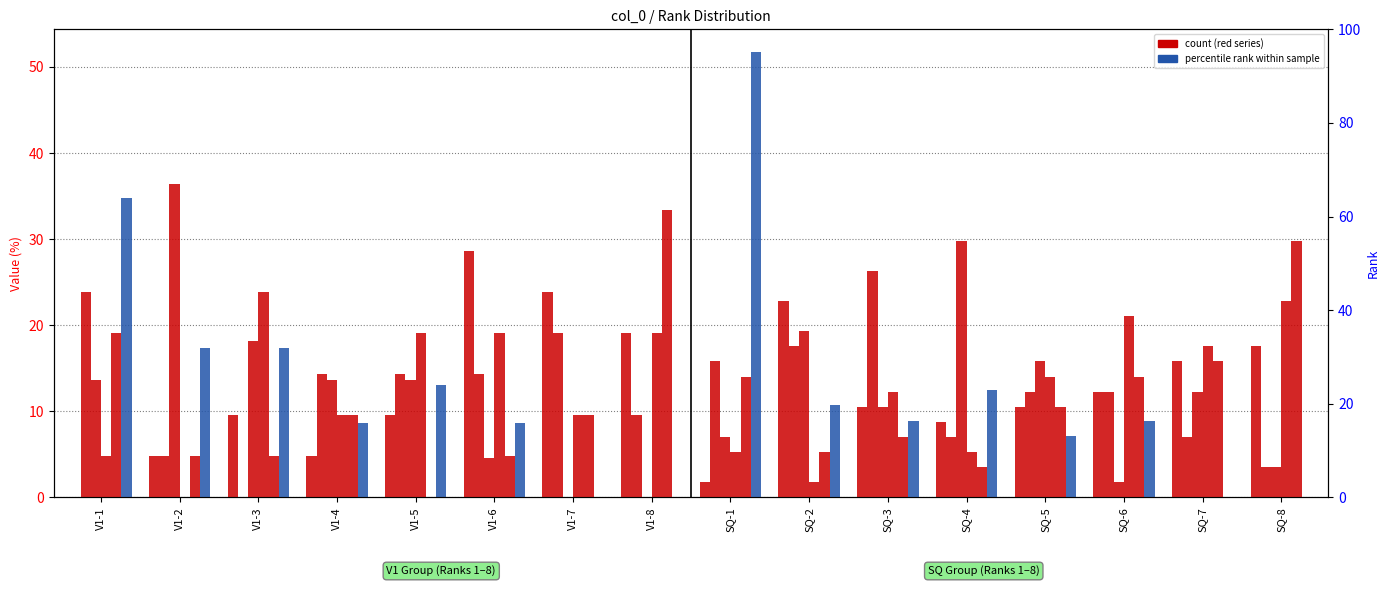

Rank the series at SQ-7 from lowest to highest value.

col_8, col_4, col_5, col_3, col_1, col_6